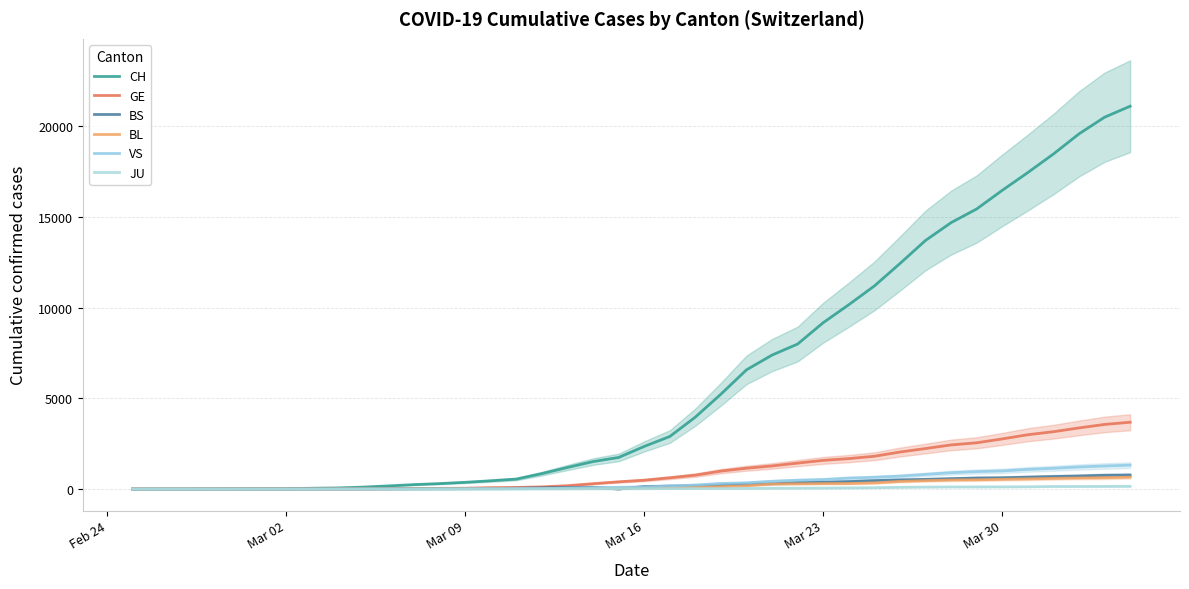

How many data points in CH are less than 2350?

20